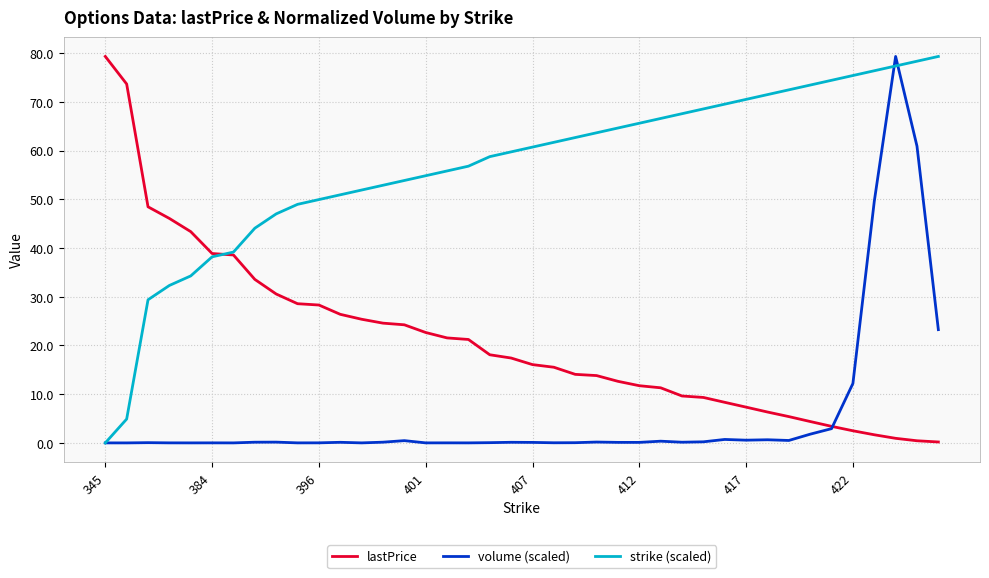

Rank the series by their average value, from highest to lowest.

strike (scaled), lastPrice, volume (scaled)